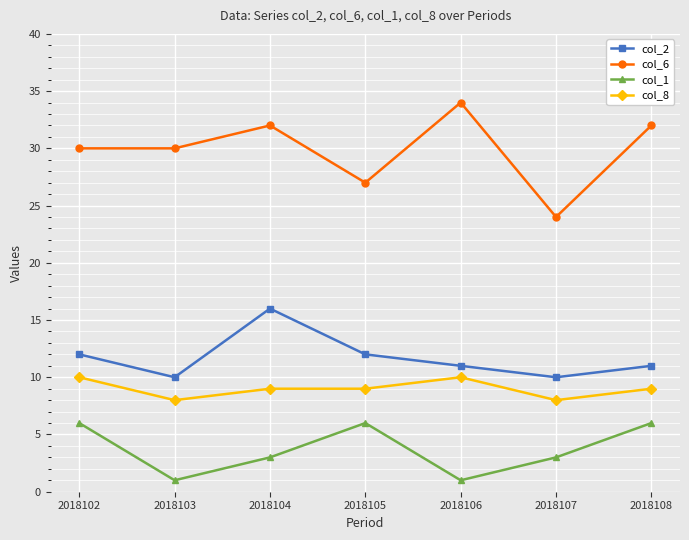

What are all the series names shown in the legend?

col_2, col_6, col_1, col_8